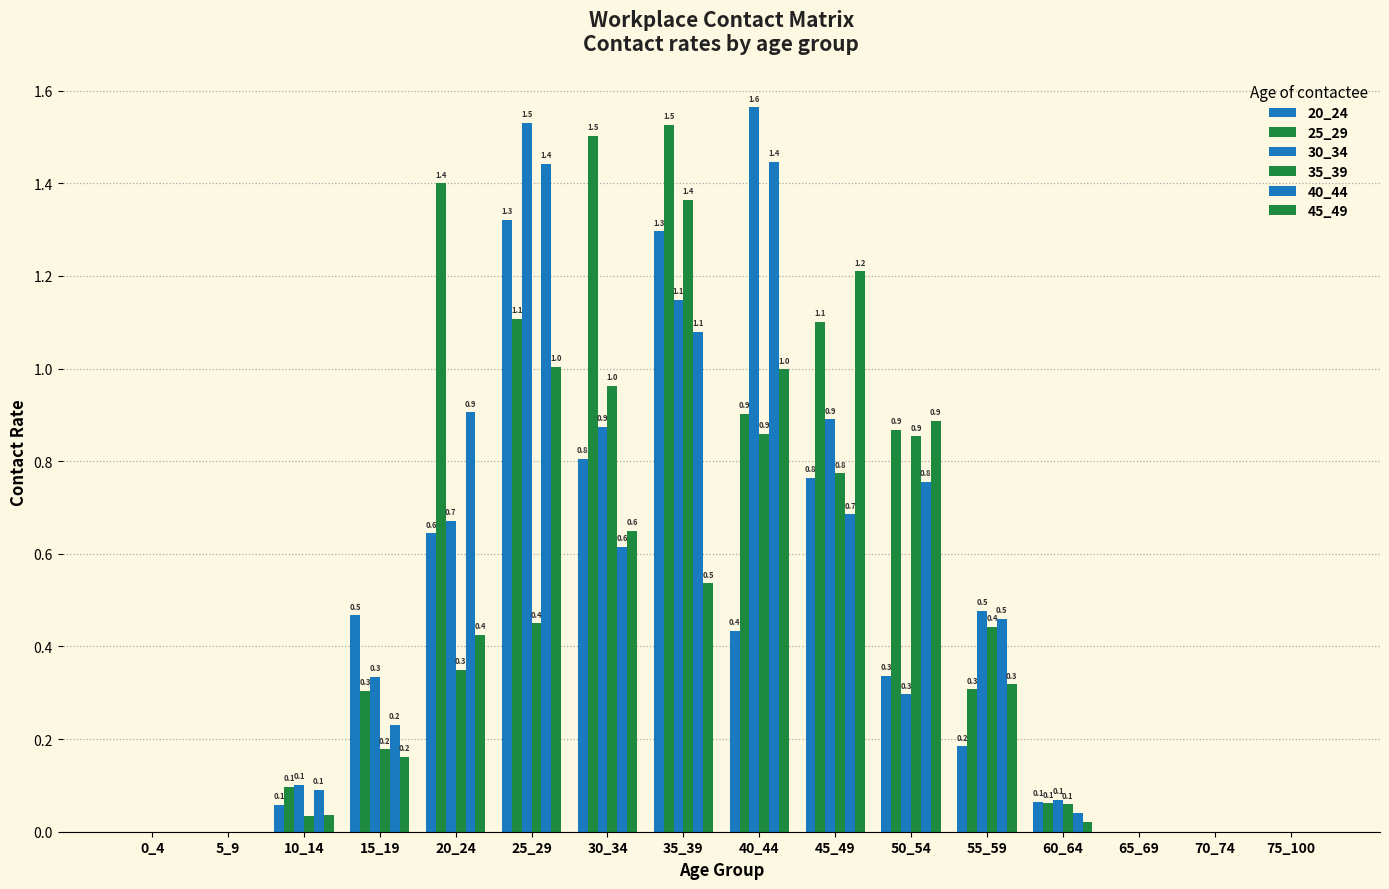

List the series in order of their peak value, highest first.

30_34, 25_29, 40_44, 35_39, 20_24, 45_49